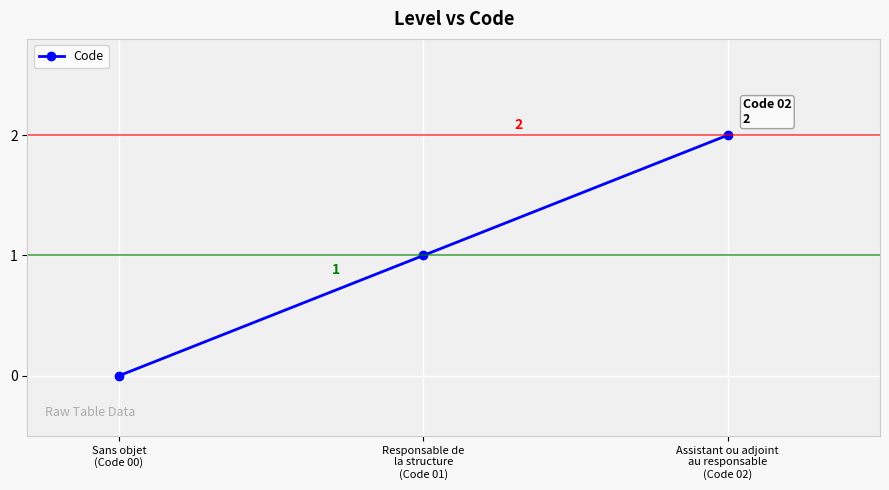

What is the ratio of the value at Responsable de
la structure
(Code 01) to the value at Assistant ou adjoint
au responsable
(Code 02)?

0.5